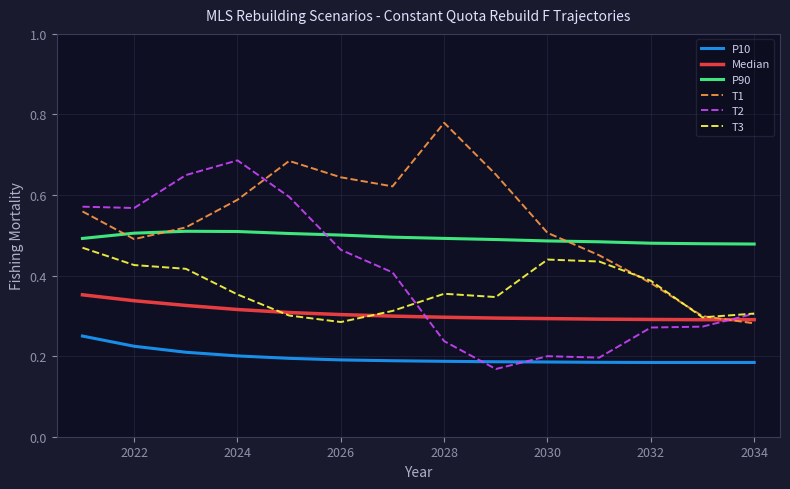

True or false: P90 and P10 cross at least once.

False